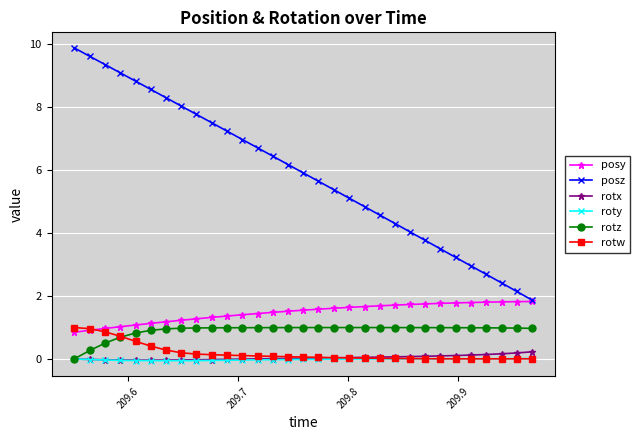

What is the highest value of the rotw series?

1.0